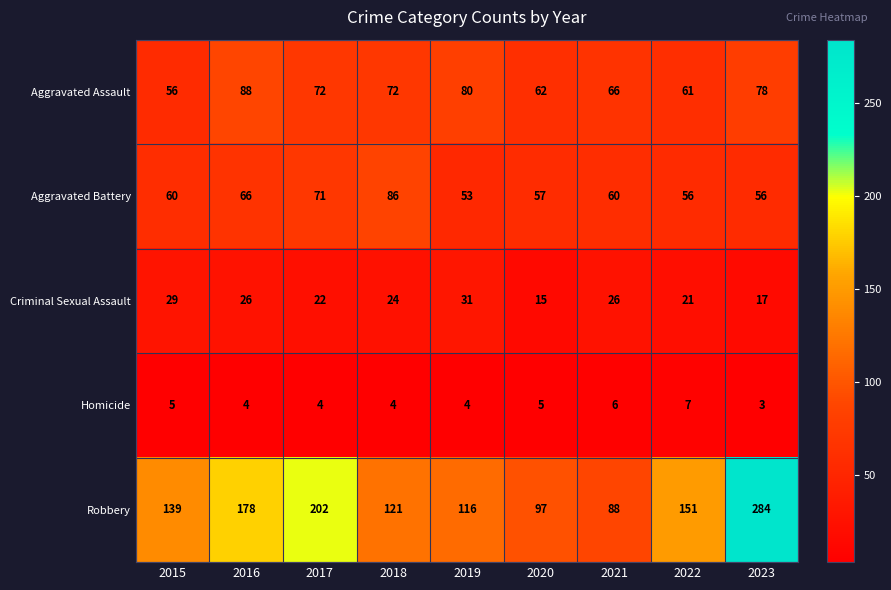

How many data points in Criminal Sexual Assault are less than 24?

4